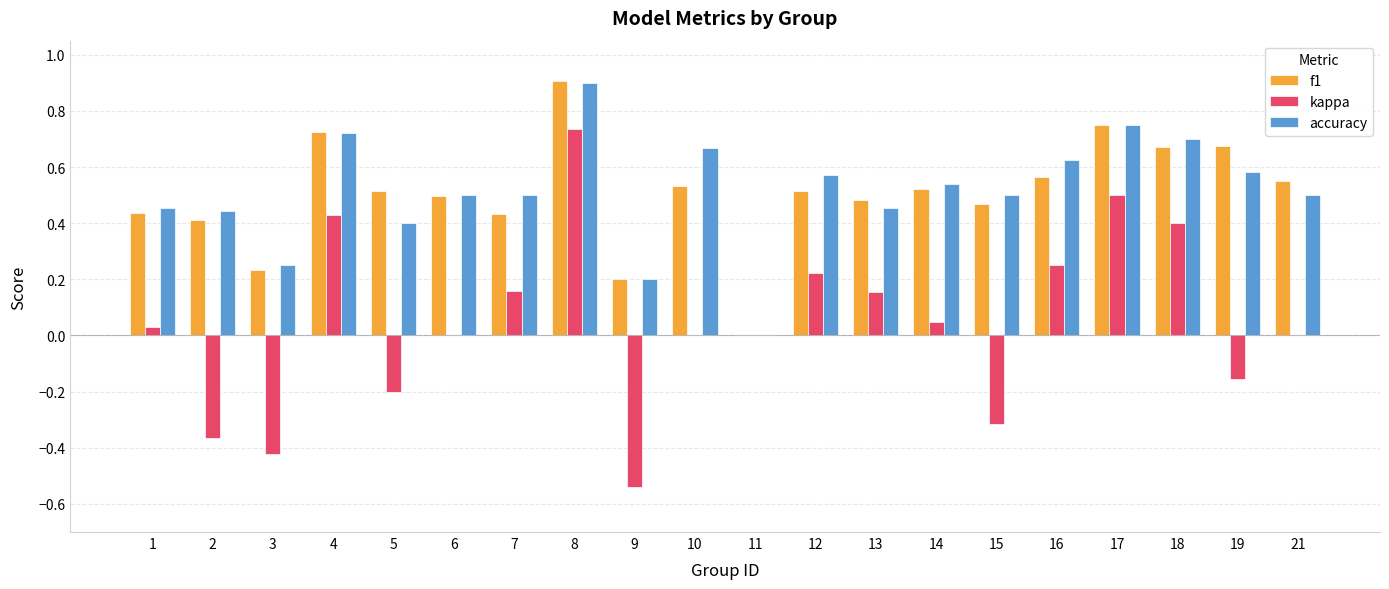

Which category has the highest value in the kappa series?

8